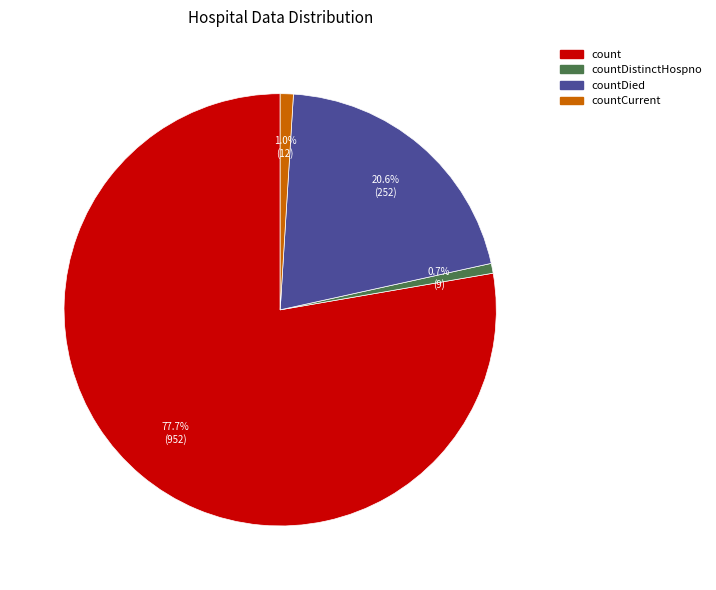

Is there any slice that represents more than half of the pie?

Yes